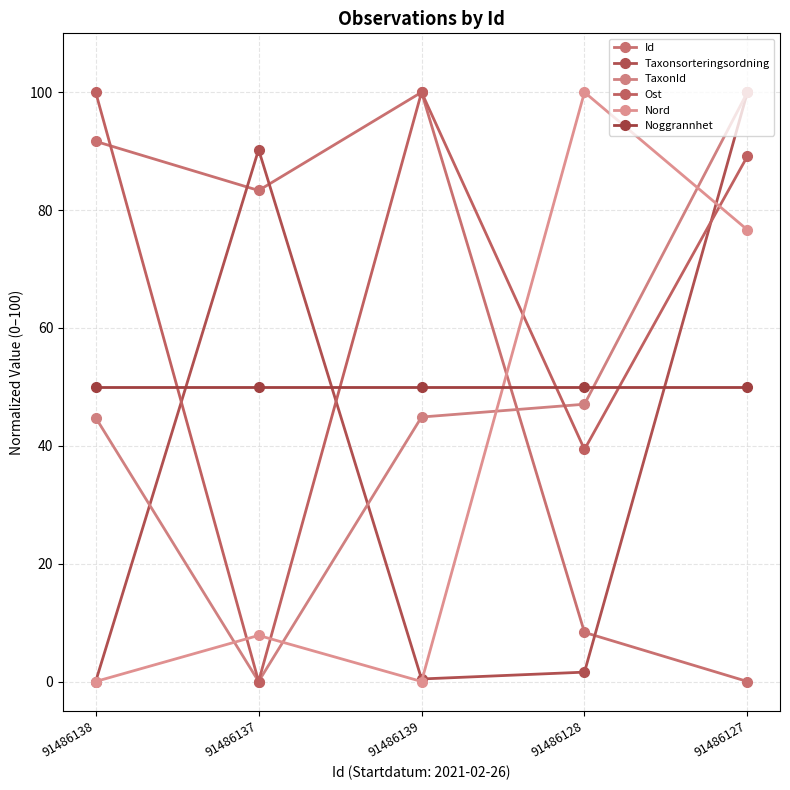

What is the difference between the maximum and minimum values in the Nord series?

100.0